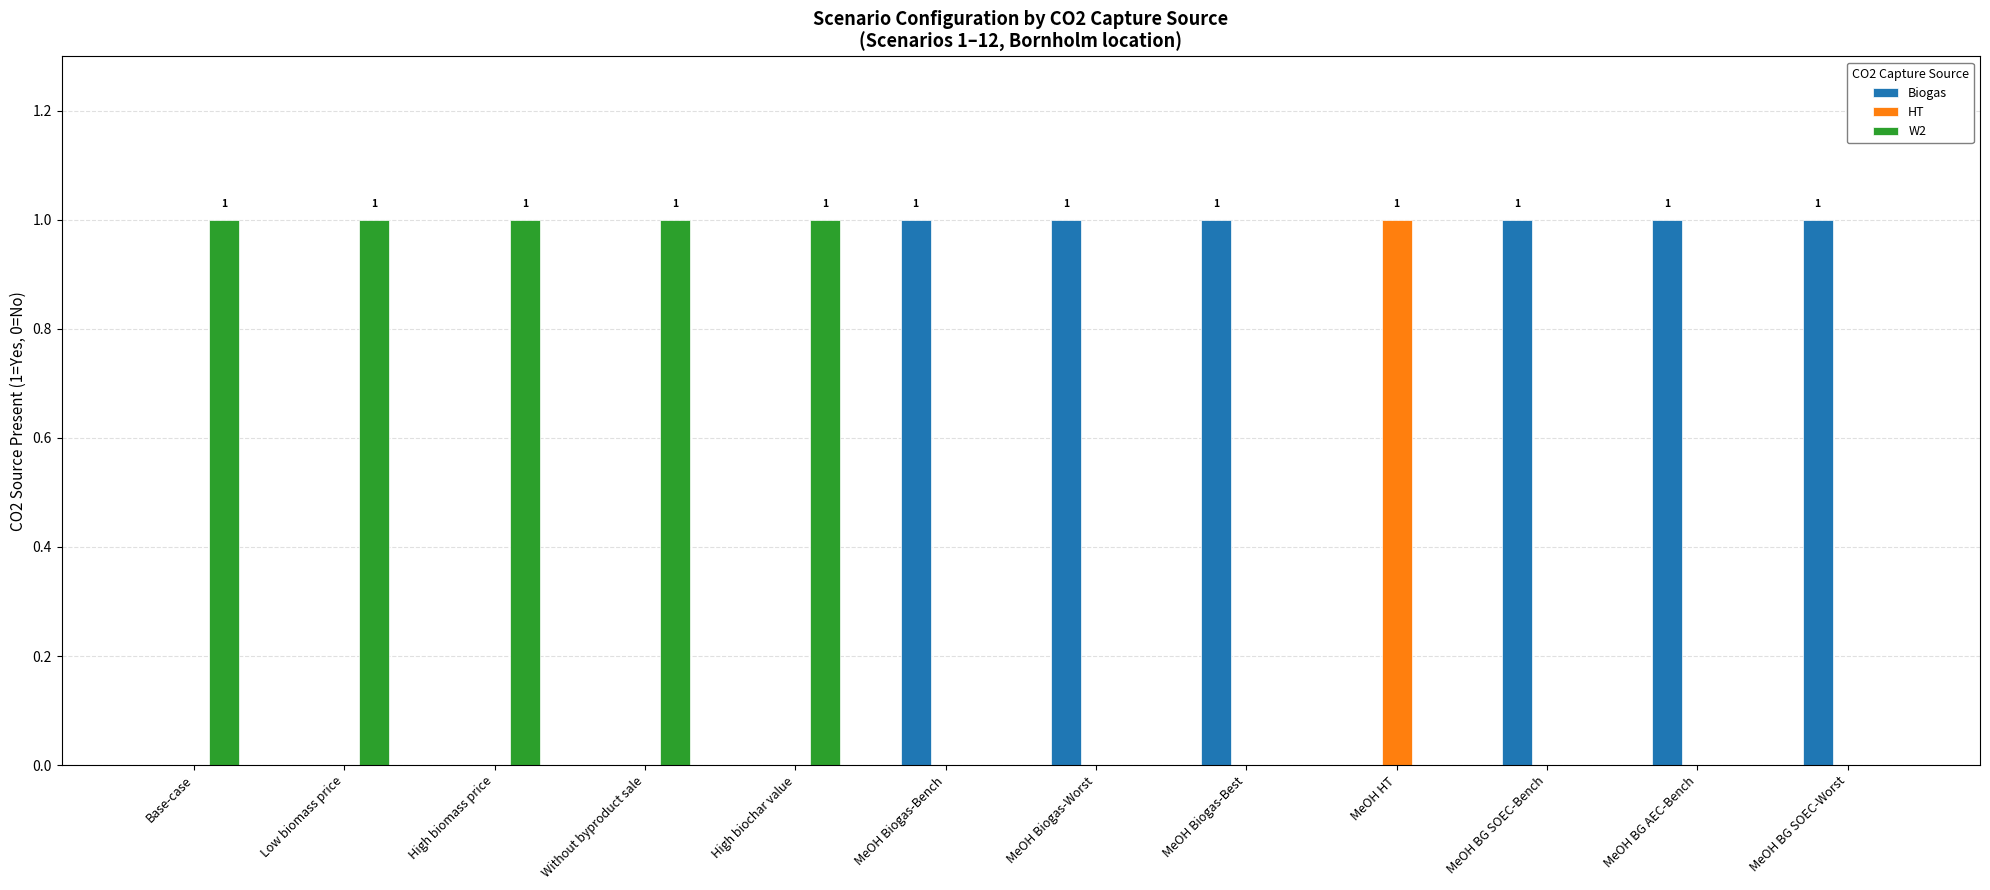

The value of W2 at Base-case is 2. True or false?

False